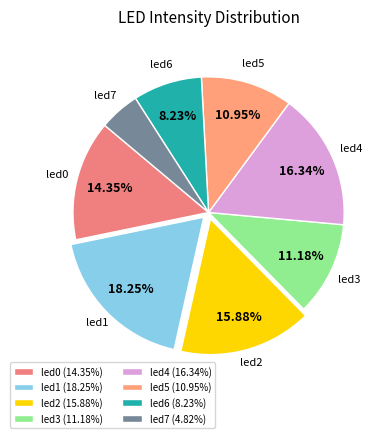

Combined, what portion of the pie is led0 and led5?

25.3%